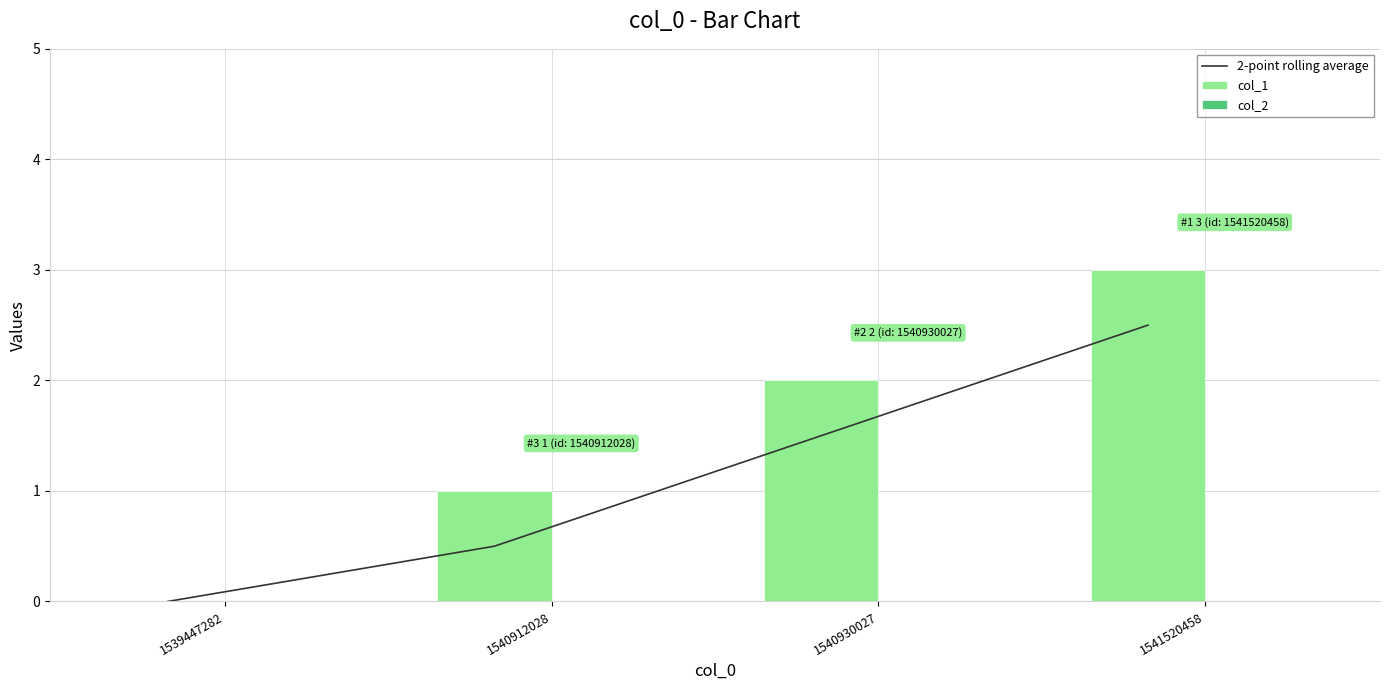

Reading left to right, what are all the values shown in this chart?

2-point rolling average: 1539447282=0.0	1540912028=0.5	1540930027=1.5	1541520458=2.5
col_1: 1539447282=0.0	1540912028=1.0	1540930027=2.0	1541520458=3.0
col_2: 1539447282=0.0	1540912028=0.0	1540930027=0.0	1541520458=0.0